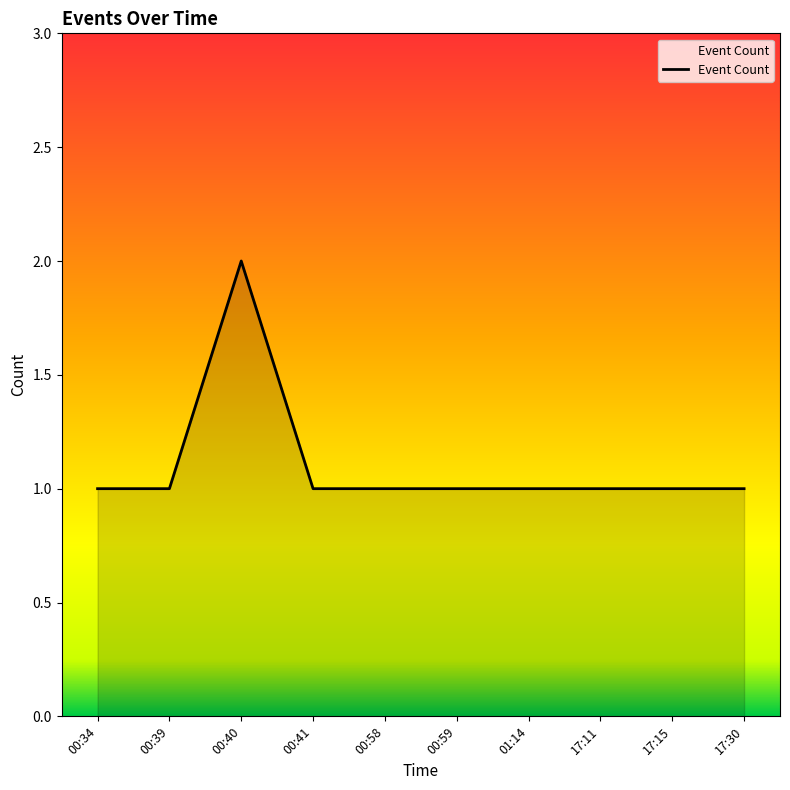

What value does the data have at 17:30?

1